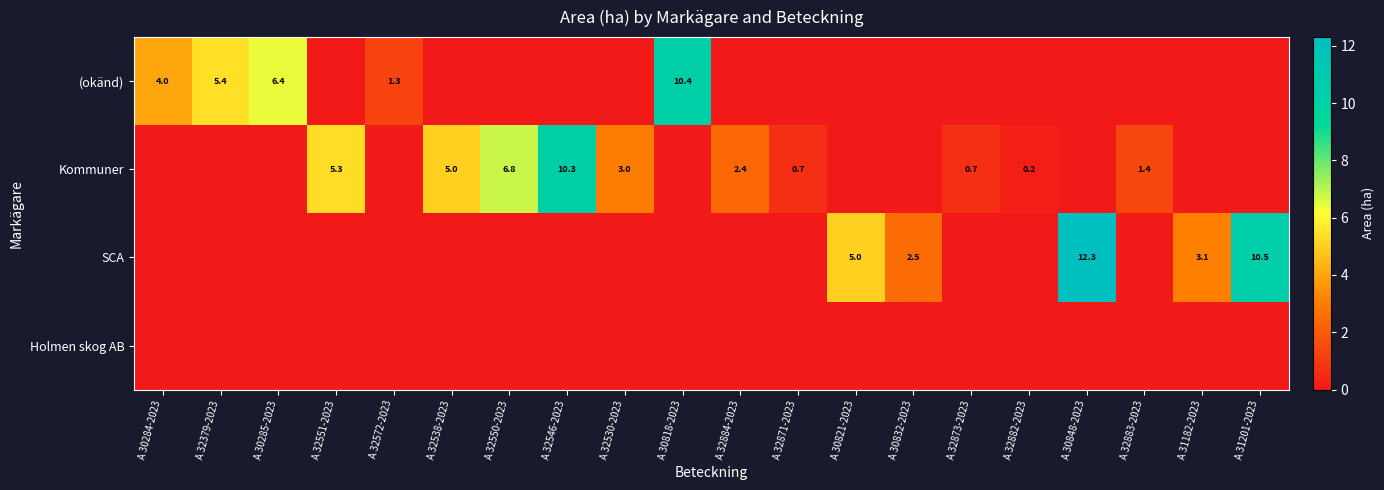

At how many categories does at least one series exceed 10?

4